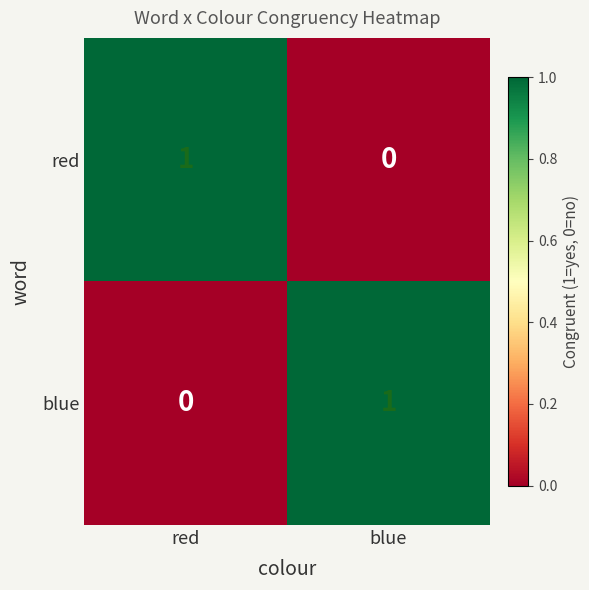

At which label is blue closest to 0?

red